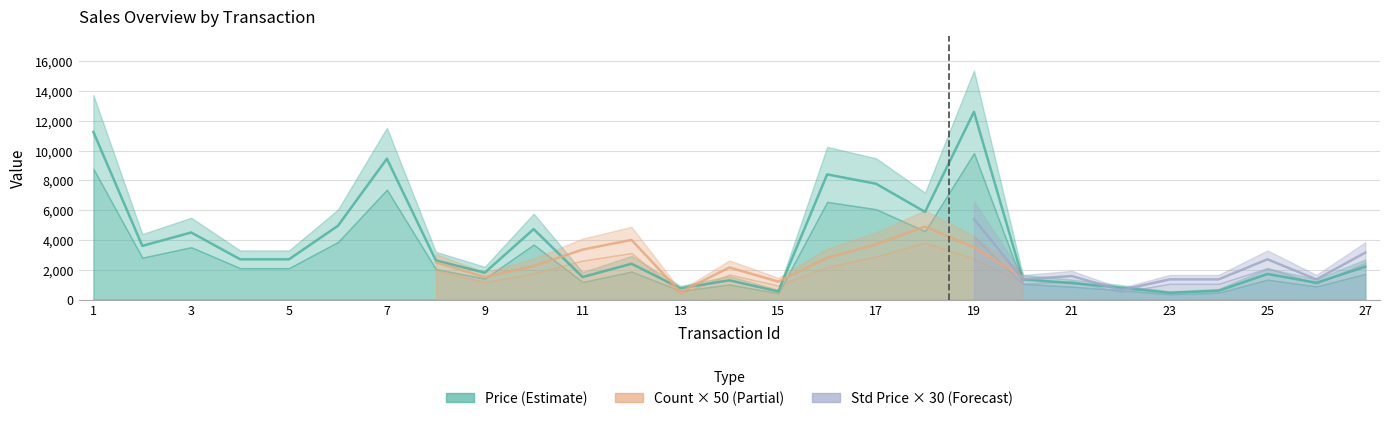

Is it true that Count equals 5.3 at 15?

False